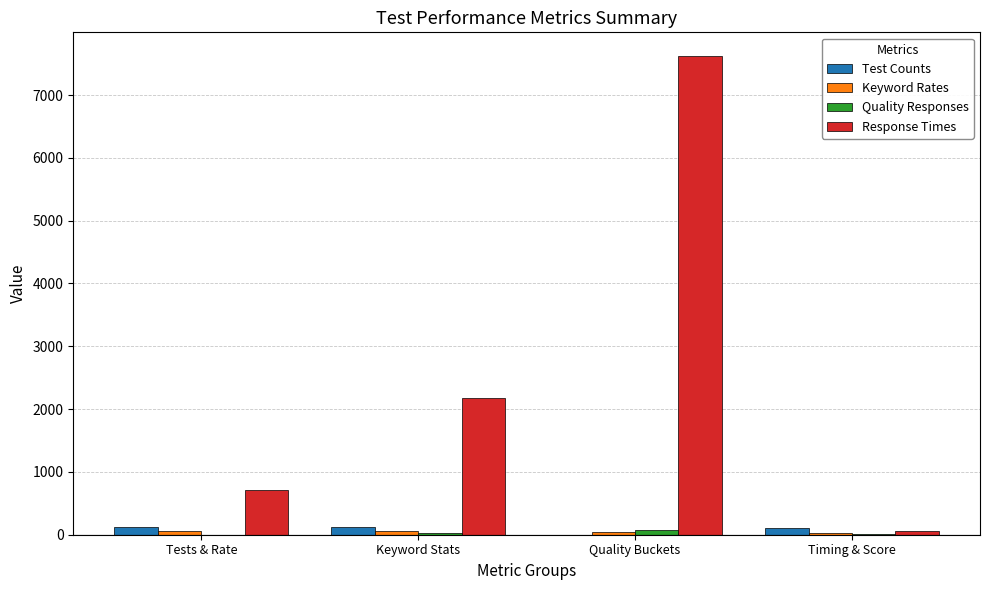

True or false: Response Times has a value of 2172 at Keyword Stats.

True